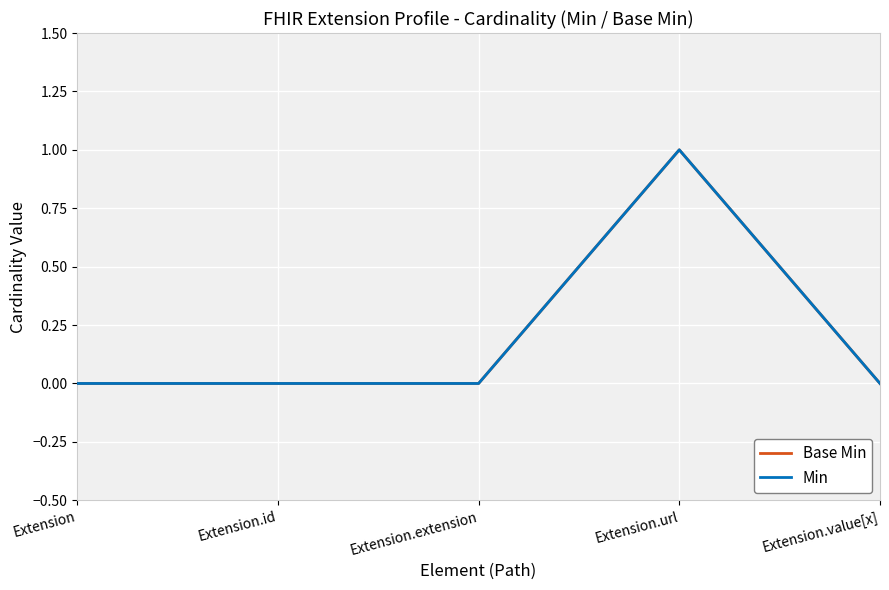

What is the label of the 2nd point from the right?

Extension.url